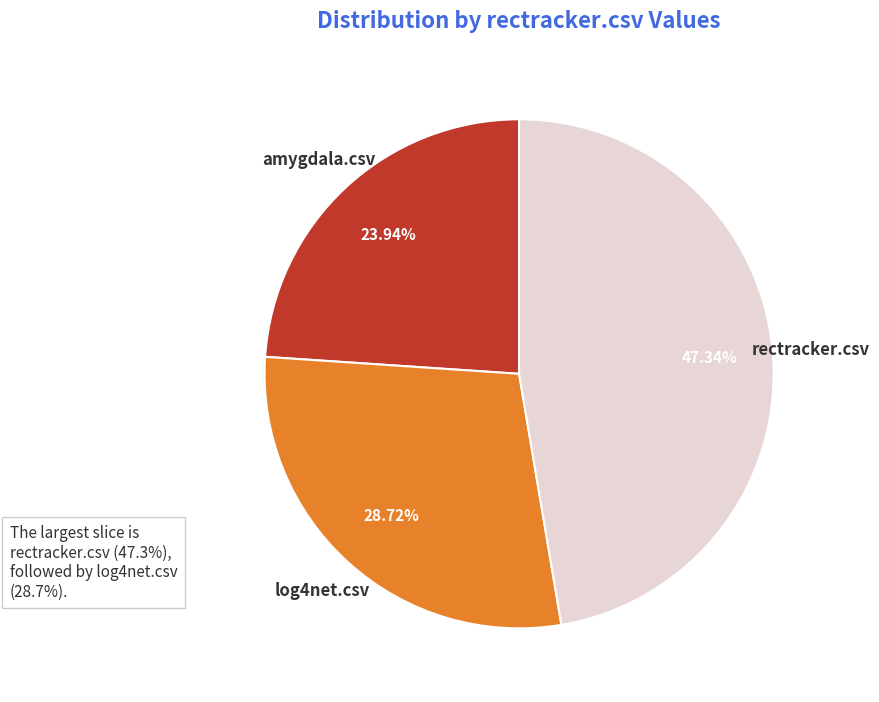

Does log4net.csv represent more than half of the total?

No